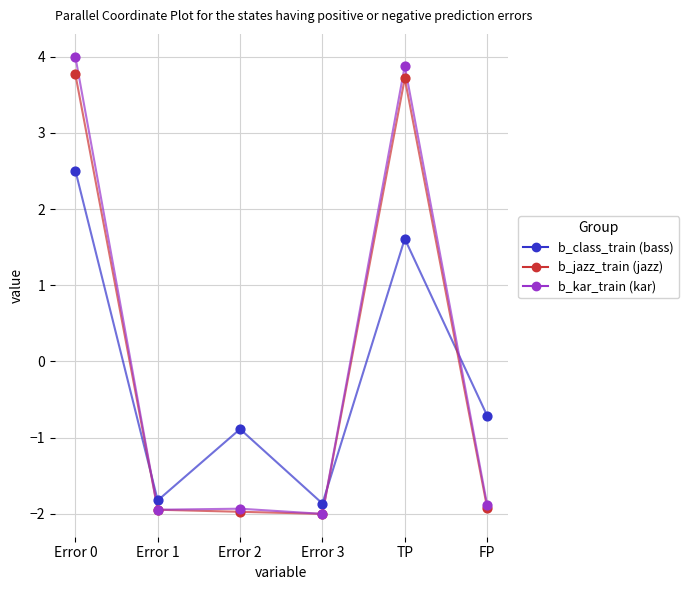

At which category is the sum across all series the highest?

Error 0